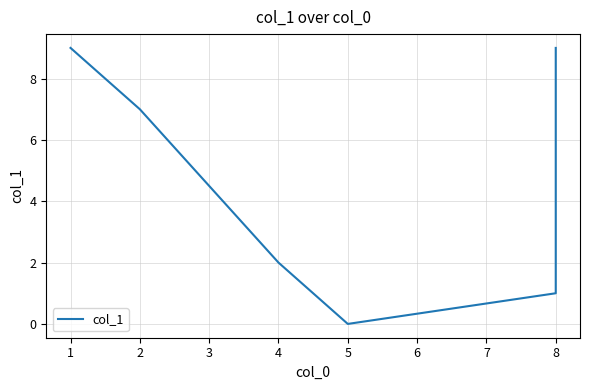

Rank the categories by value from highest to lowest.

1, 8, 2, 4, 8, 5